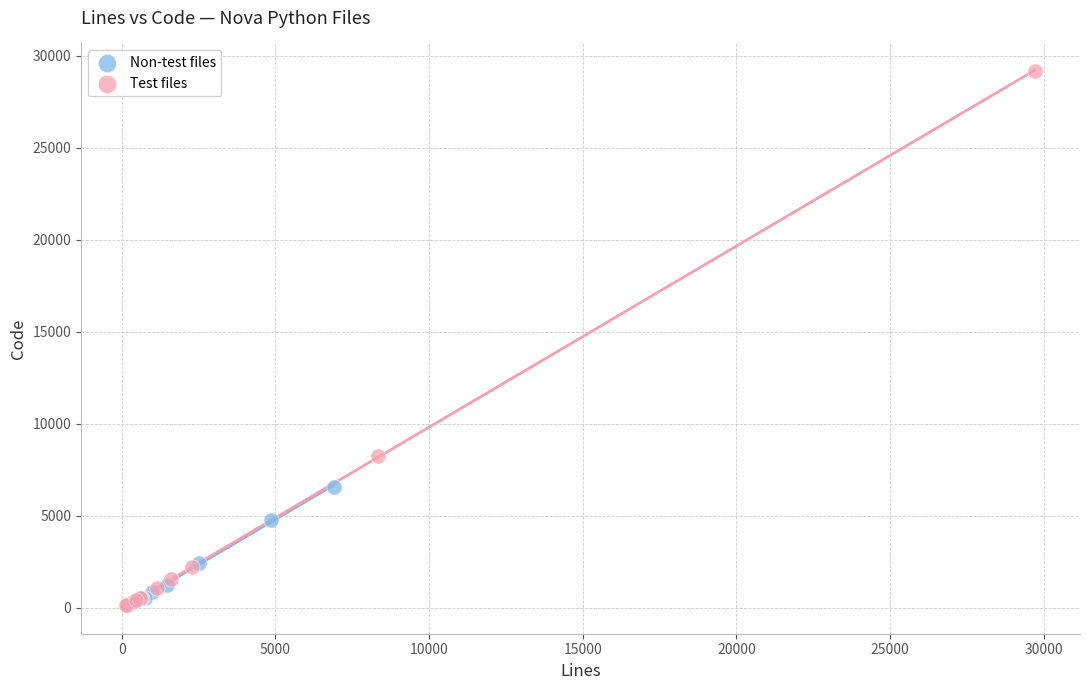

Which series has the largest Y range (max minus min)?

Test files